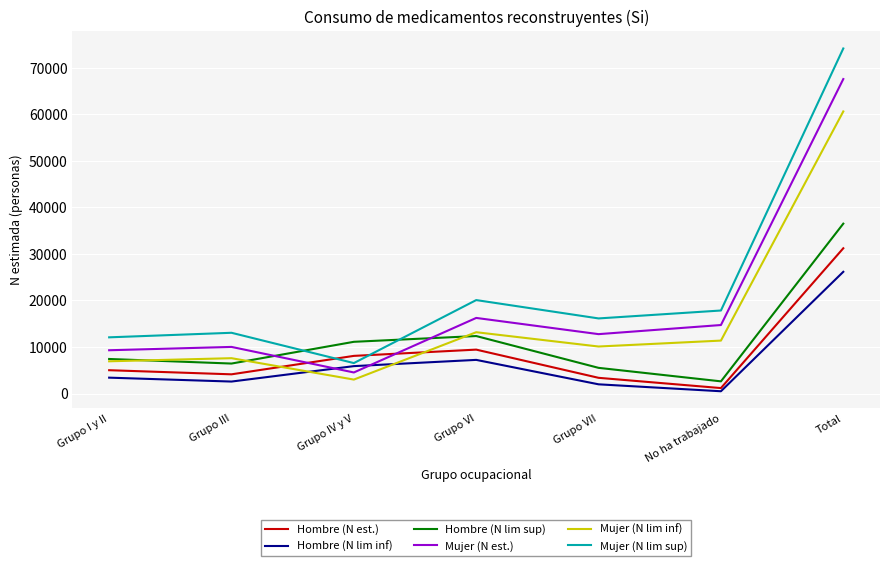

Between which two adjacent categories do Hombre (N est.) and Mujer (N lim sup) first intersect?

Grupo III and Grupo IV y V